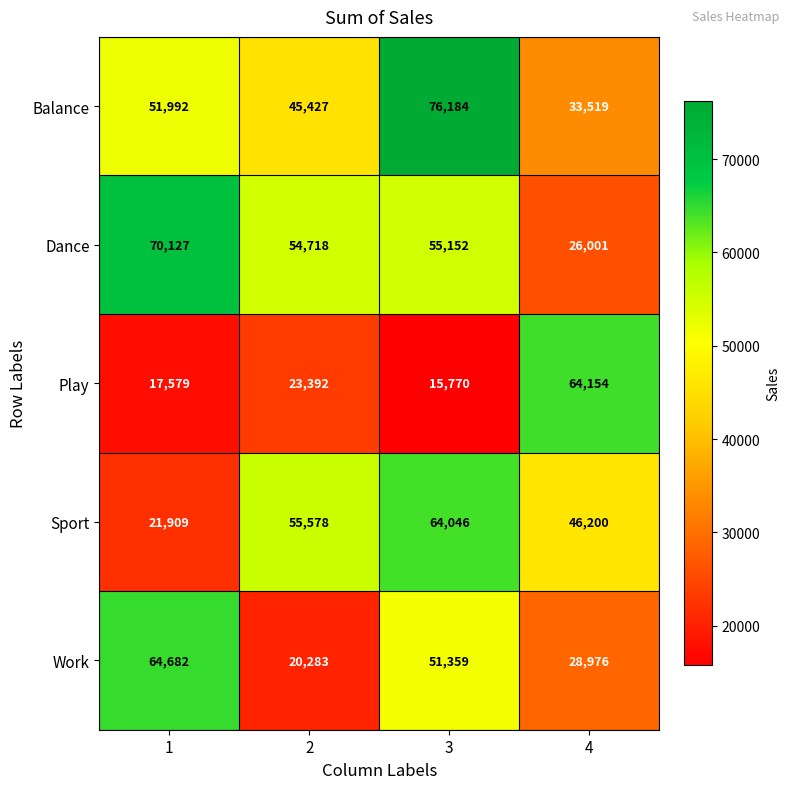

The Play series shows 16118 at 2. True or false?

False